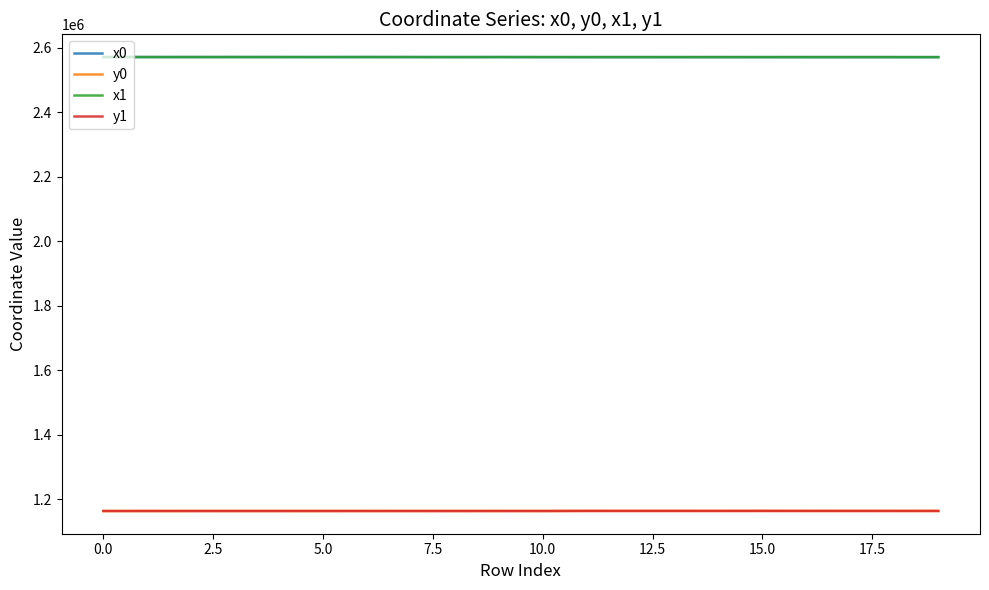

What is the highest value of the x1 series?

2570907.2